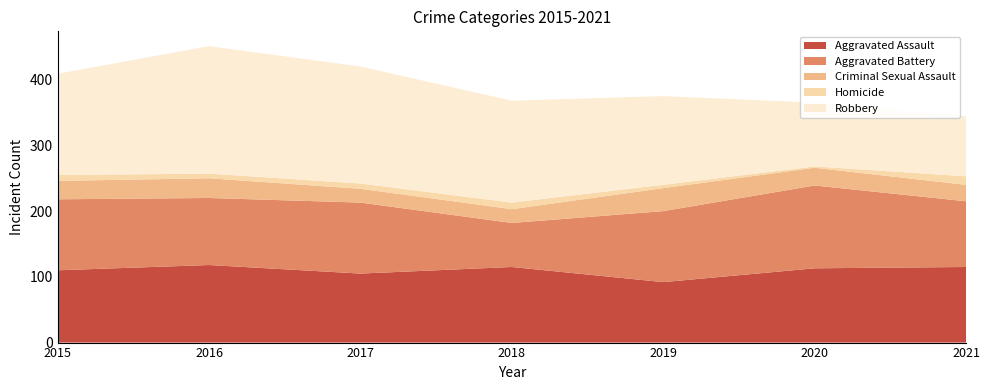

Reading left to right, transcribe all the data shown in this chart.

Aggravated Assault: 2015=110	2016=118	2017=105	2018=115	2019=92	2020=113	2021=115
Aggravated Battery: 2015=108	2016=102	2017=108	2018=67	2019=108	2020=126	2021=100
Criminal Sexual Assault: 2015=28	2016=30	2017=21	2018=21	2019=35	2020=27	2021=25
Homicide: 2015=9	2016=7	2017=8	2018=10	2019=5	2020=2	2021=13
Robbery: 2015=154	2016=194	2017=178	2018=155	2019=135	2020=97	2021=91